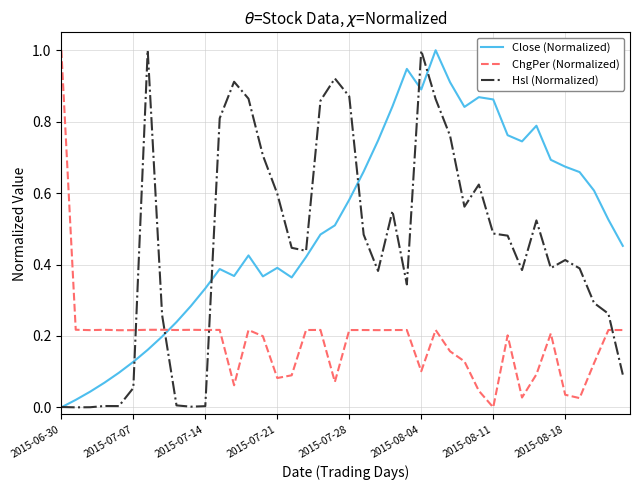

What are all the series names shown in the legend?

Close (Normalized), ChgPer (Normalized), Hsl (Normalized)